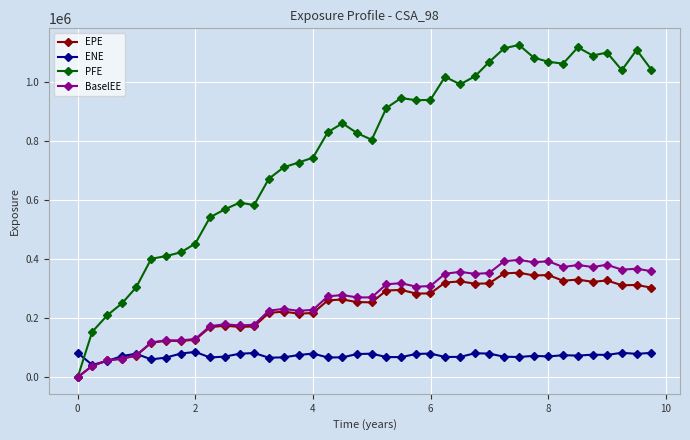

True or false: BaselEE has more than 0 interior local peaks.

True